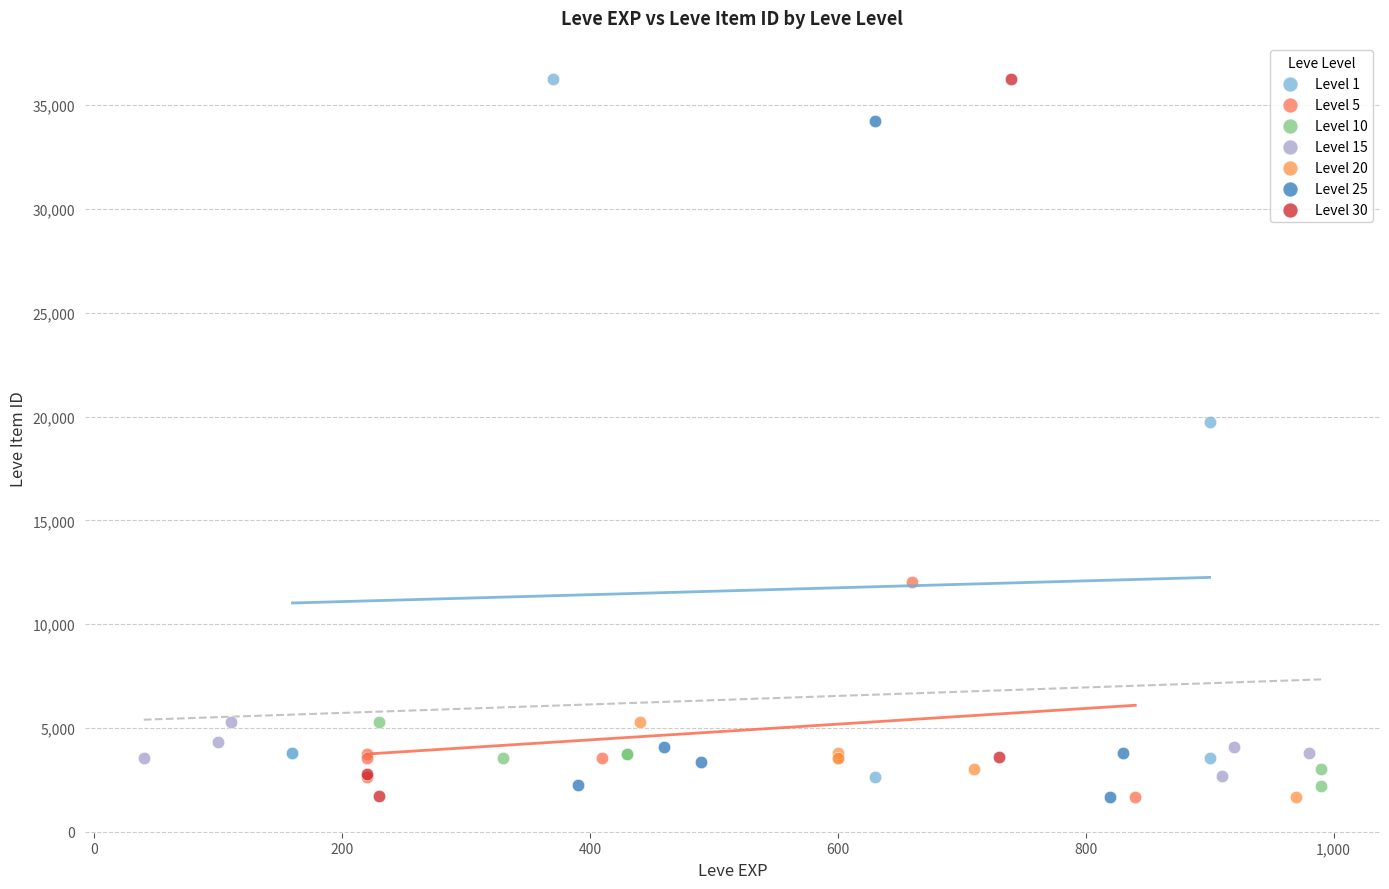

Which series has the widest spread of Y values?

Level 30